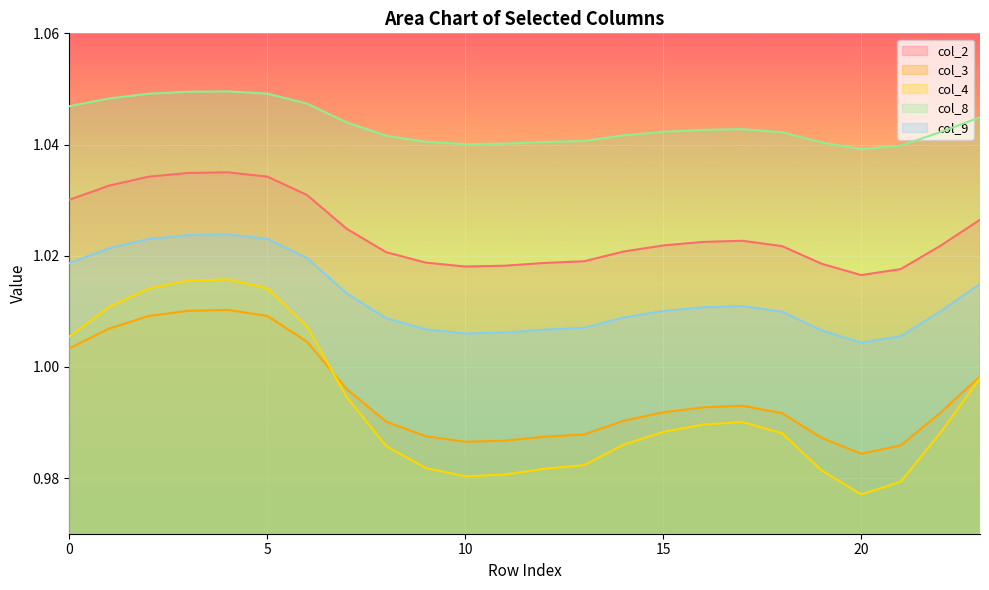

In col_3, how many points are higher than both neighbors (excluding endpoints)?

2